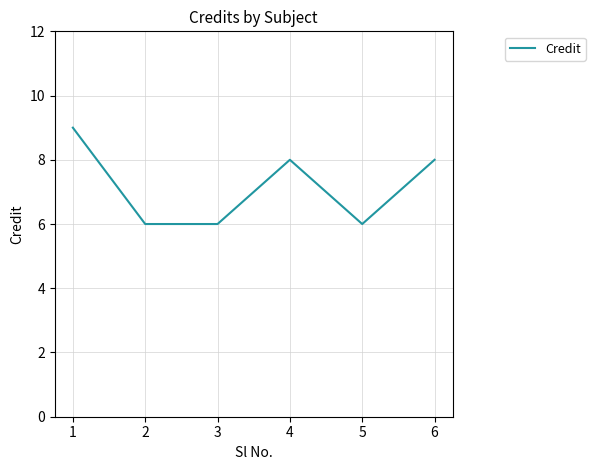

Count the values in the range 6 to 8.

5